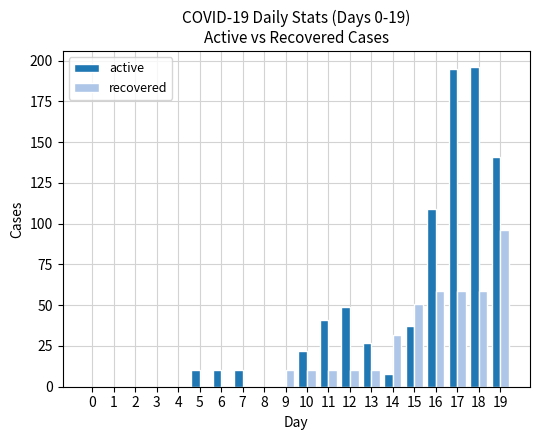

Which series has the largest total across all categories?

active